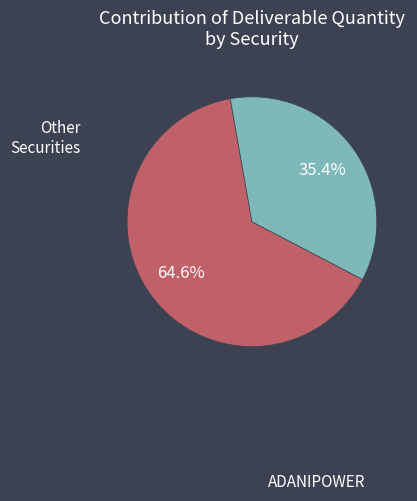

Rank the categories by value from lowest to highest.

ADANIPOWER, Other Securities